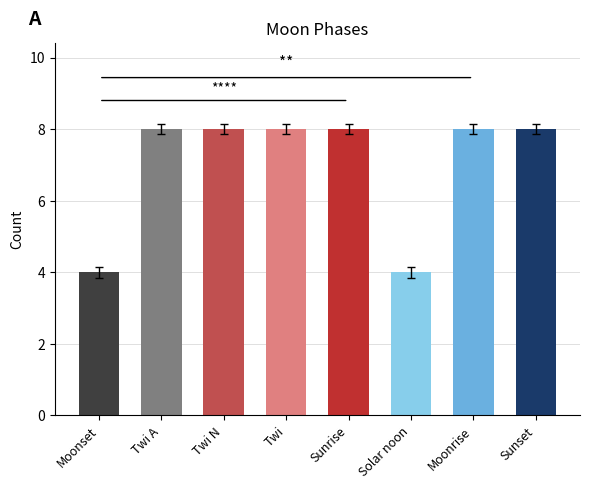

Reading left to right, transcribe all the data shown in this chart.

Moonset=4	Twi A=8	Twi N=8	Twi=8	Sunrise=8	Solar noon=4	Moonrise=8	Sunset=8